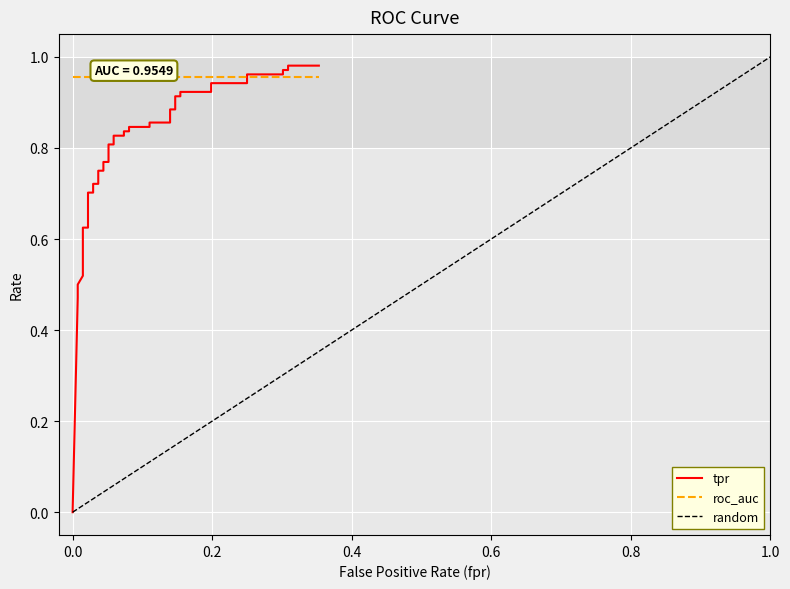

True or false: roc_auc and fpr intersect in this chart.

False